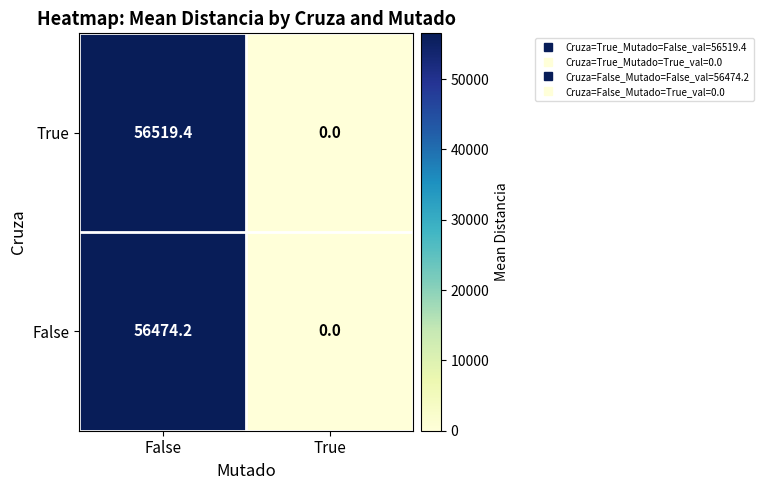

Rank the series by their average value, from lowest to highest.

False, True